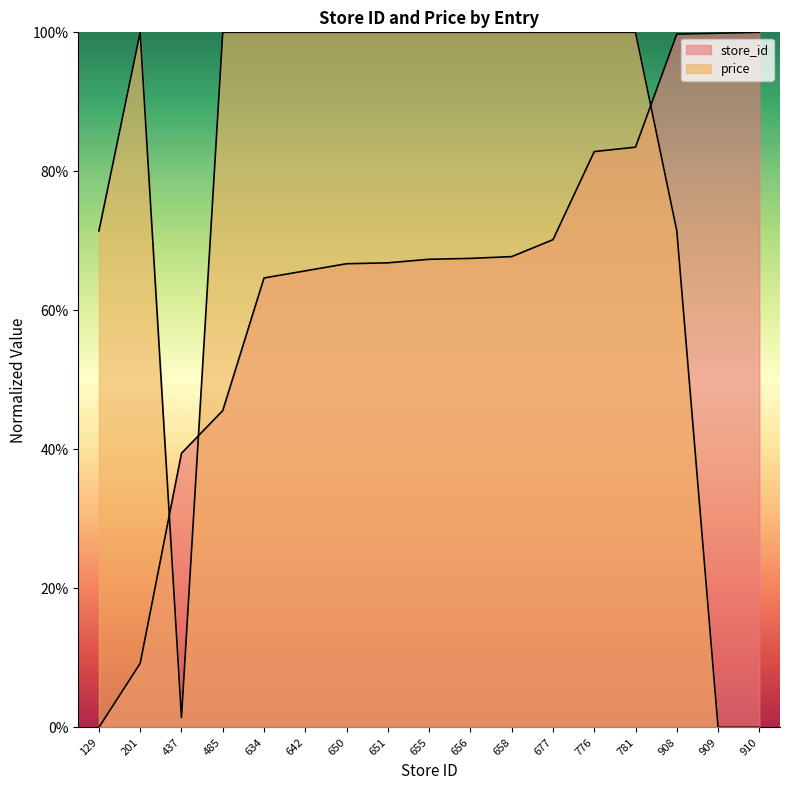

Between which two adjacent categories do store_id and price first intersect?

201 and 437